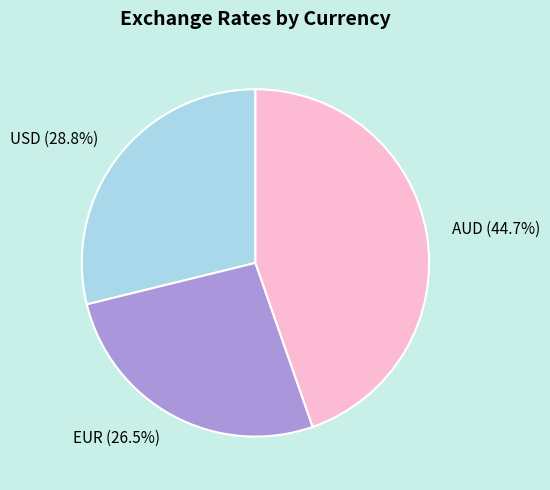

Which has a higher value, USD (28.8%) or EUR (26.5%)?

USD (28.8%)